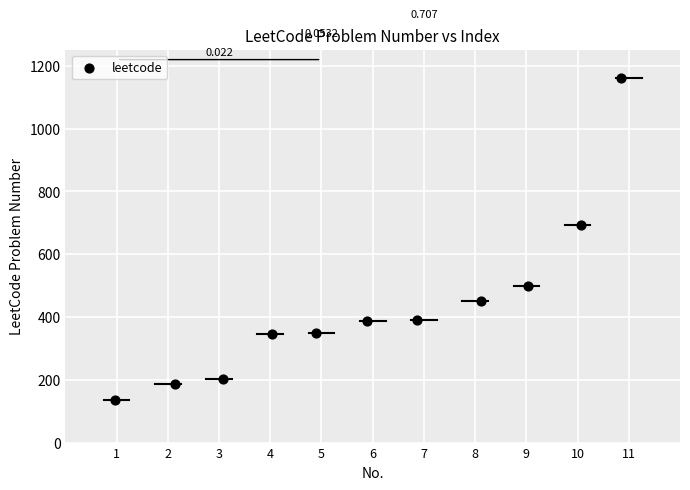

How many data points are displayed?

11